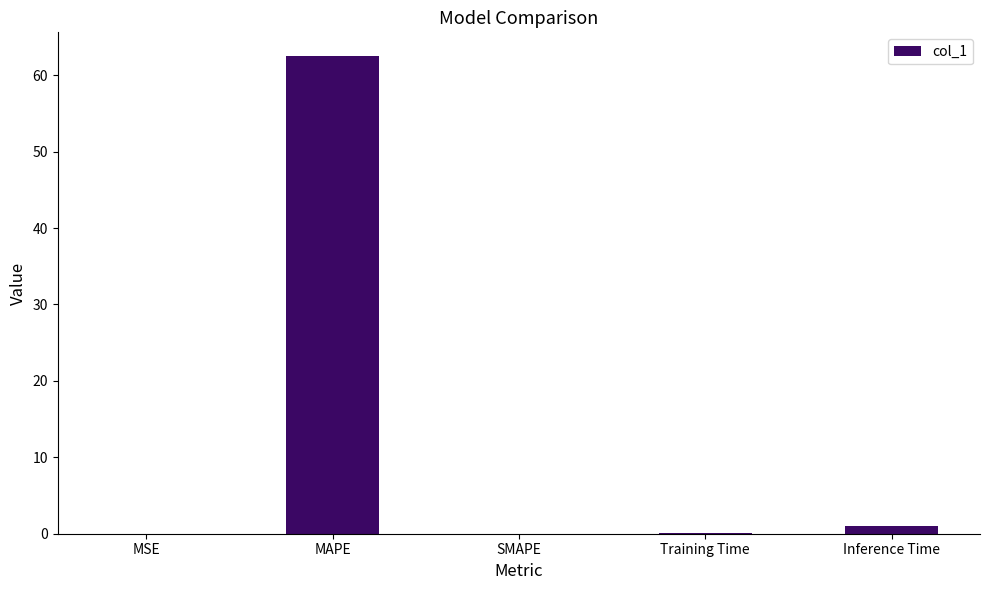

The value at MAPE is 62.5. True or false?

True